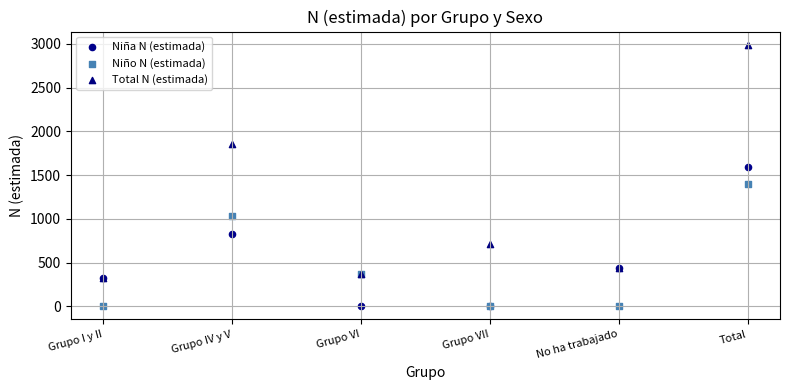

In the Total N (estimada) series, what Y value is closest to 1657?

1856